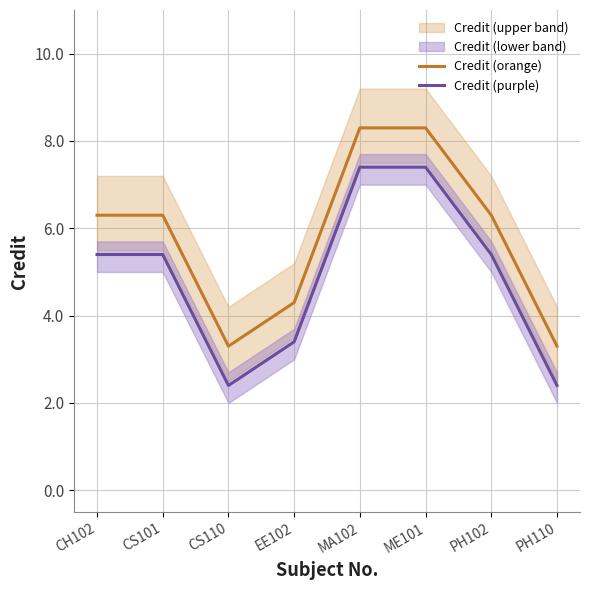

Is it true that Credit (orange) equals 3.3 at PH110?

True